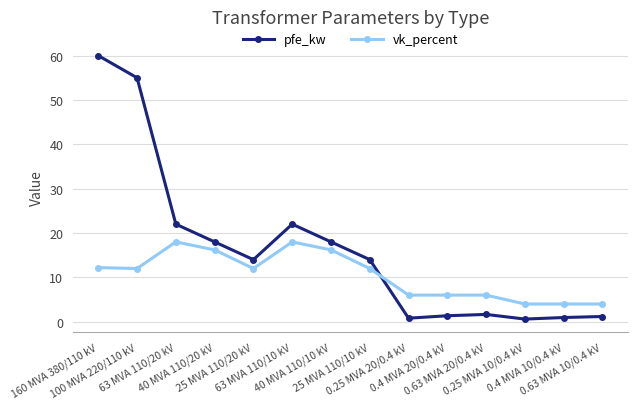

The vk_percent series shows 6.1 at 0.63 MVA 10/0.4 kV. True or false?

False